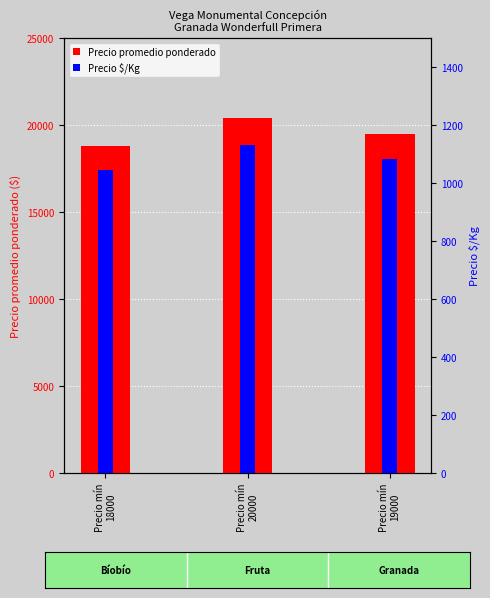

The Precio $/Kg series shows 1083 at Precio mín
19000. True or false?

True